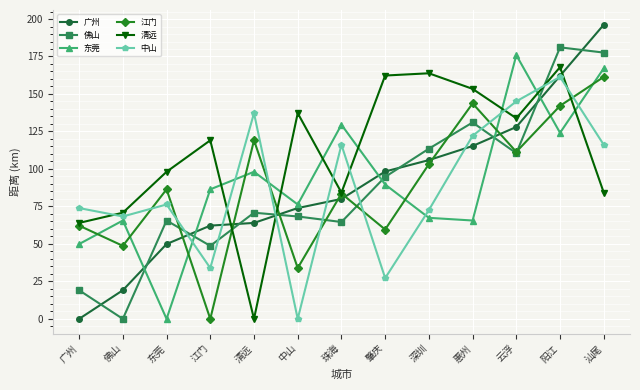

Count the number of data series in this chart.

6